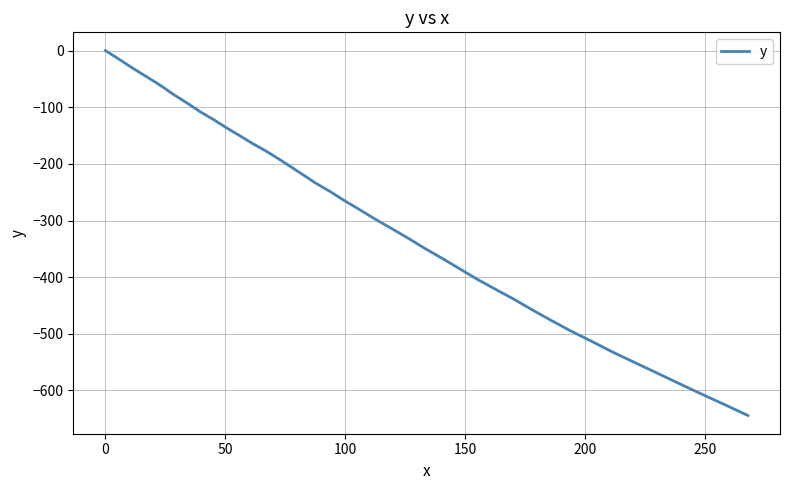

What is the minimum value shown in the chart?

-644.2